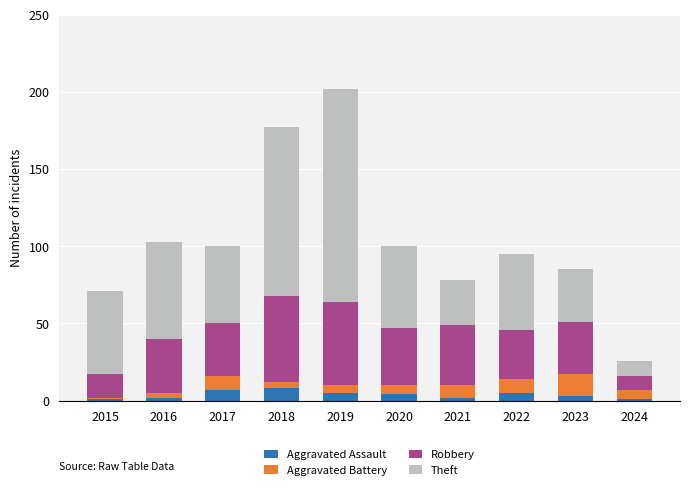

Is it true that Aggravated Assault equals 5 at 2022?

True